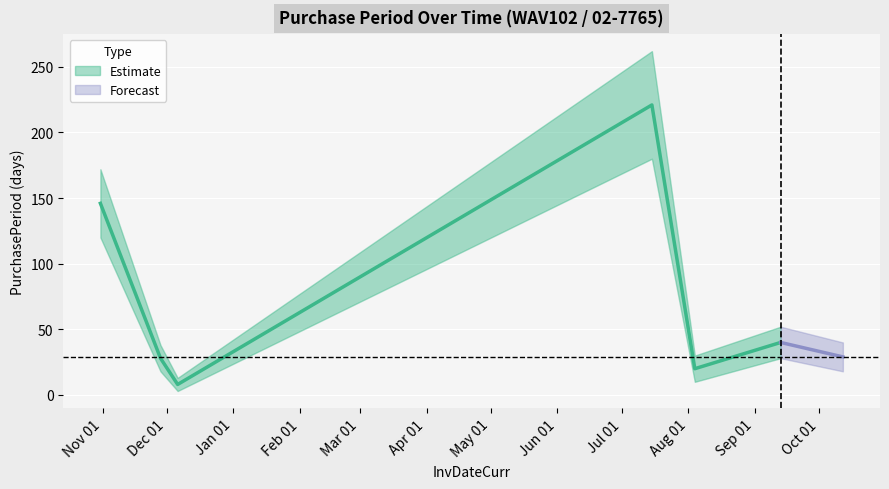

What is the ratio of the value at 2017-07-15 to the value at 2016-12-06?

27.6